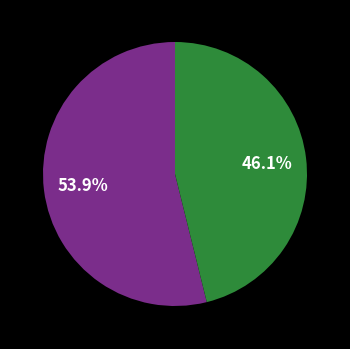

Does any single category account for the majority?

Yes